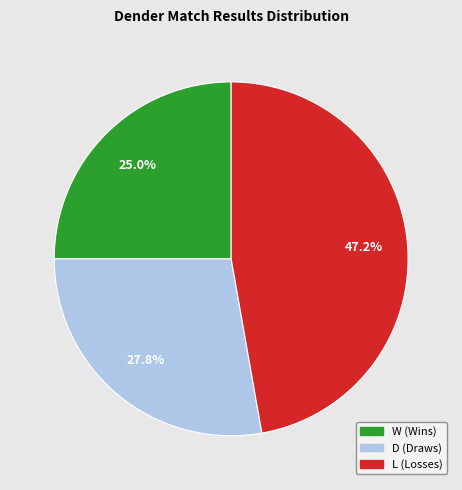

To the nearest percent, what portion does D represent?

28%